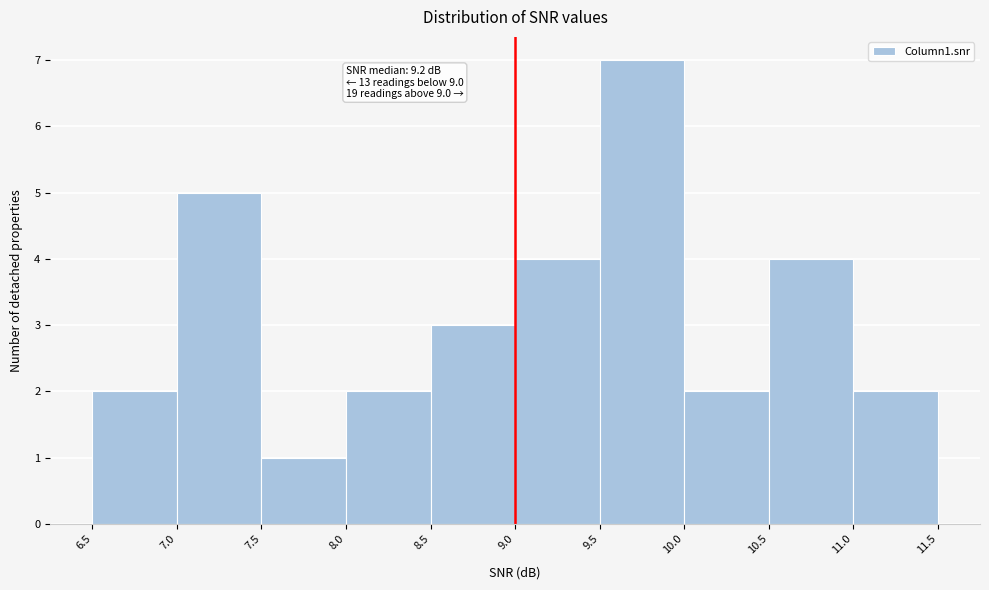

Over which range of the x-axis is the bar tallest?

9.5 to 10.0